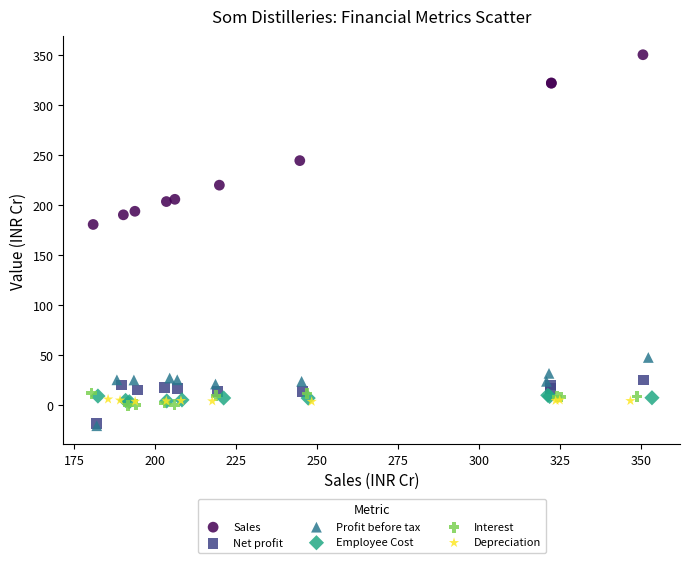

Which series reaches the maximum Y coordinate?

Sales